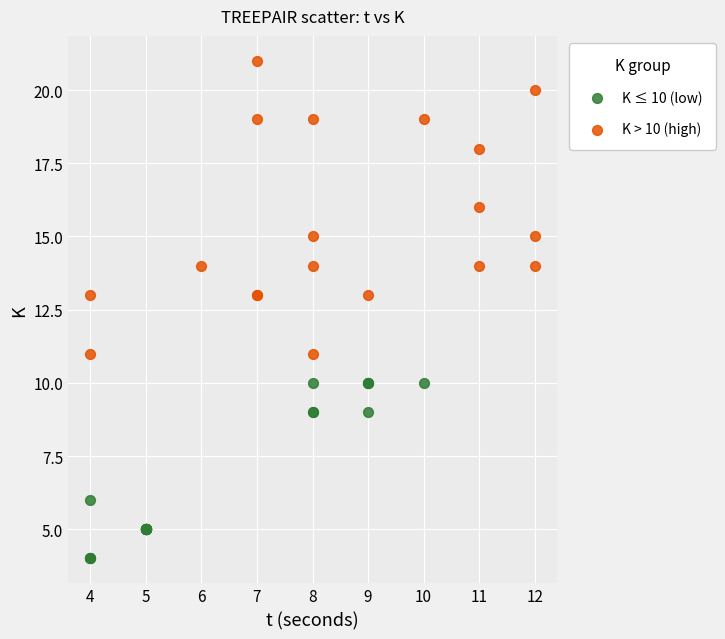

Which series contains the lowest Y value?

K ≤ 10 (low)